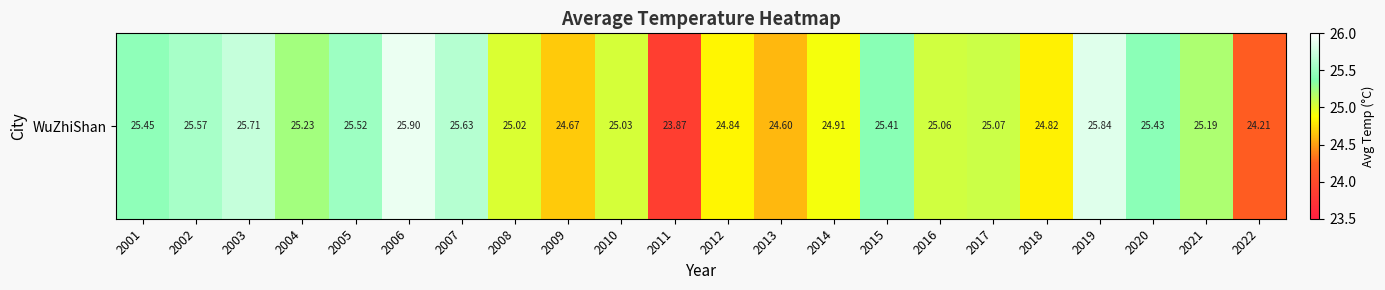

What is the ratio of the value at 2005 to the value at 2010?

1.0